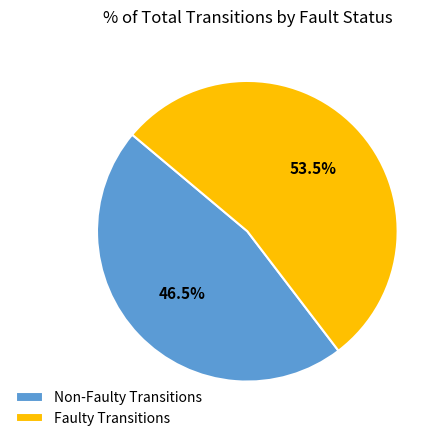

Combined, what portion of the pie is Faulty Transitions and Non-Faulty Transitions?

100.0%